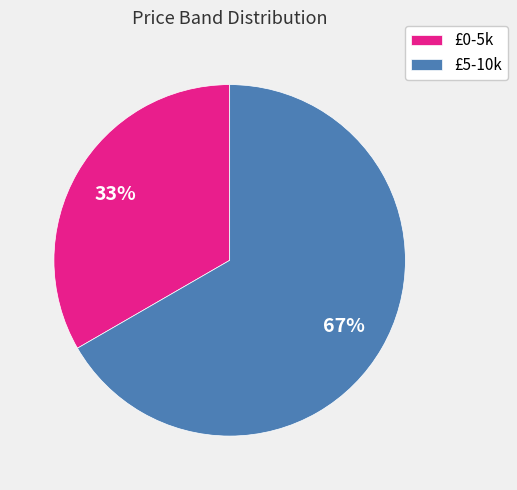

Rank the categories by value from highest to lowest.

£5-10k, £0-5k